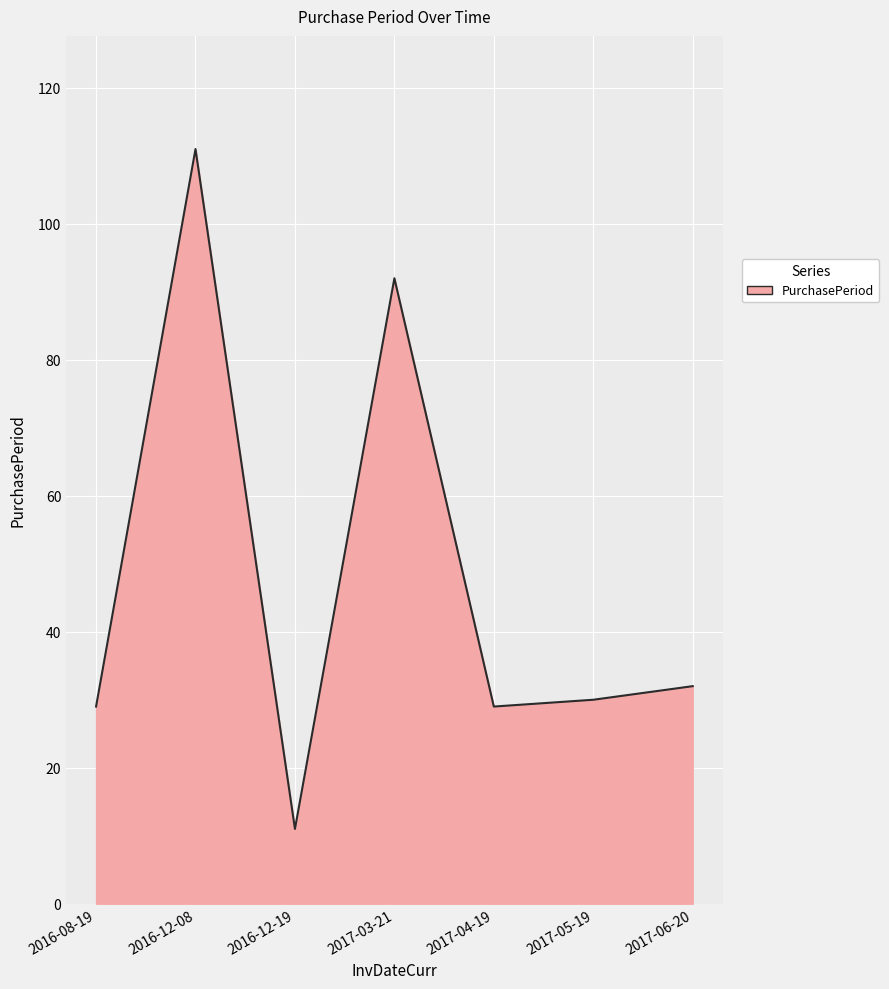

Does the chart have visible grid lines?

Yes